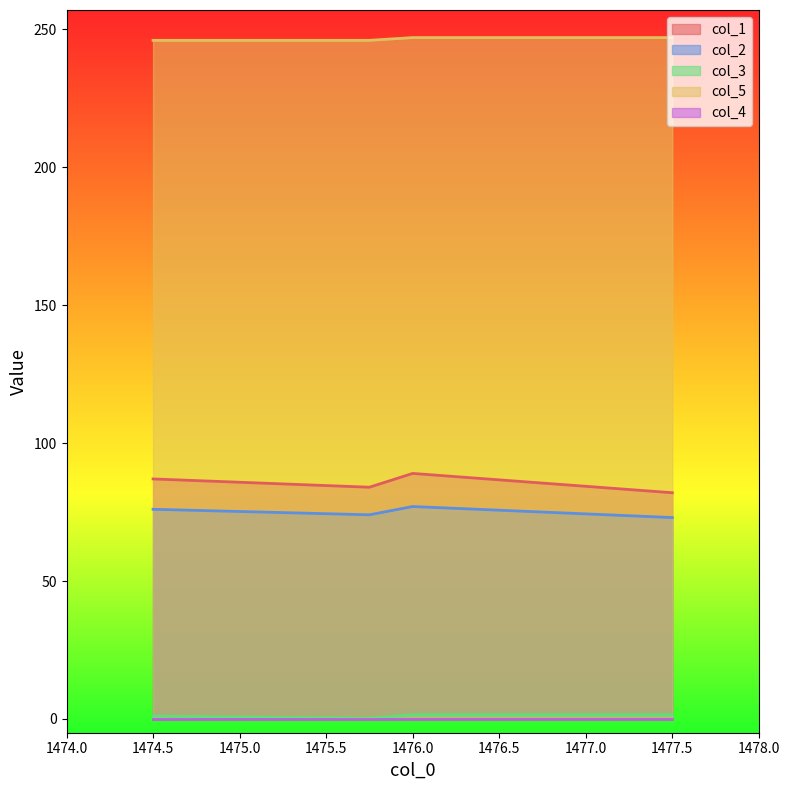

At which label does col_1 first exceed 87?

1476.0